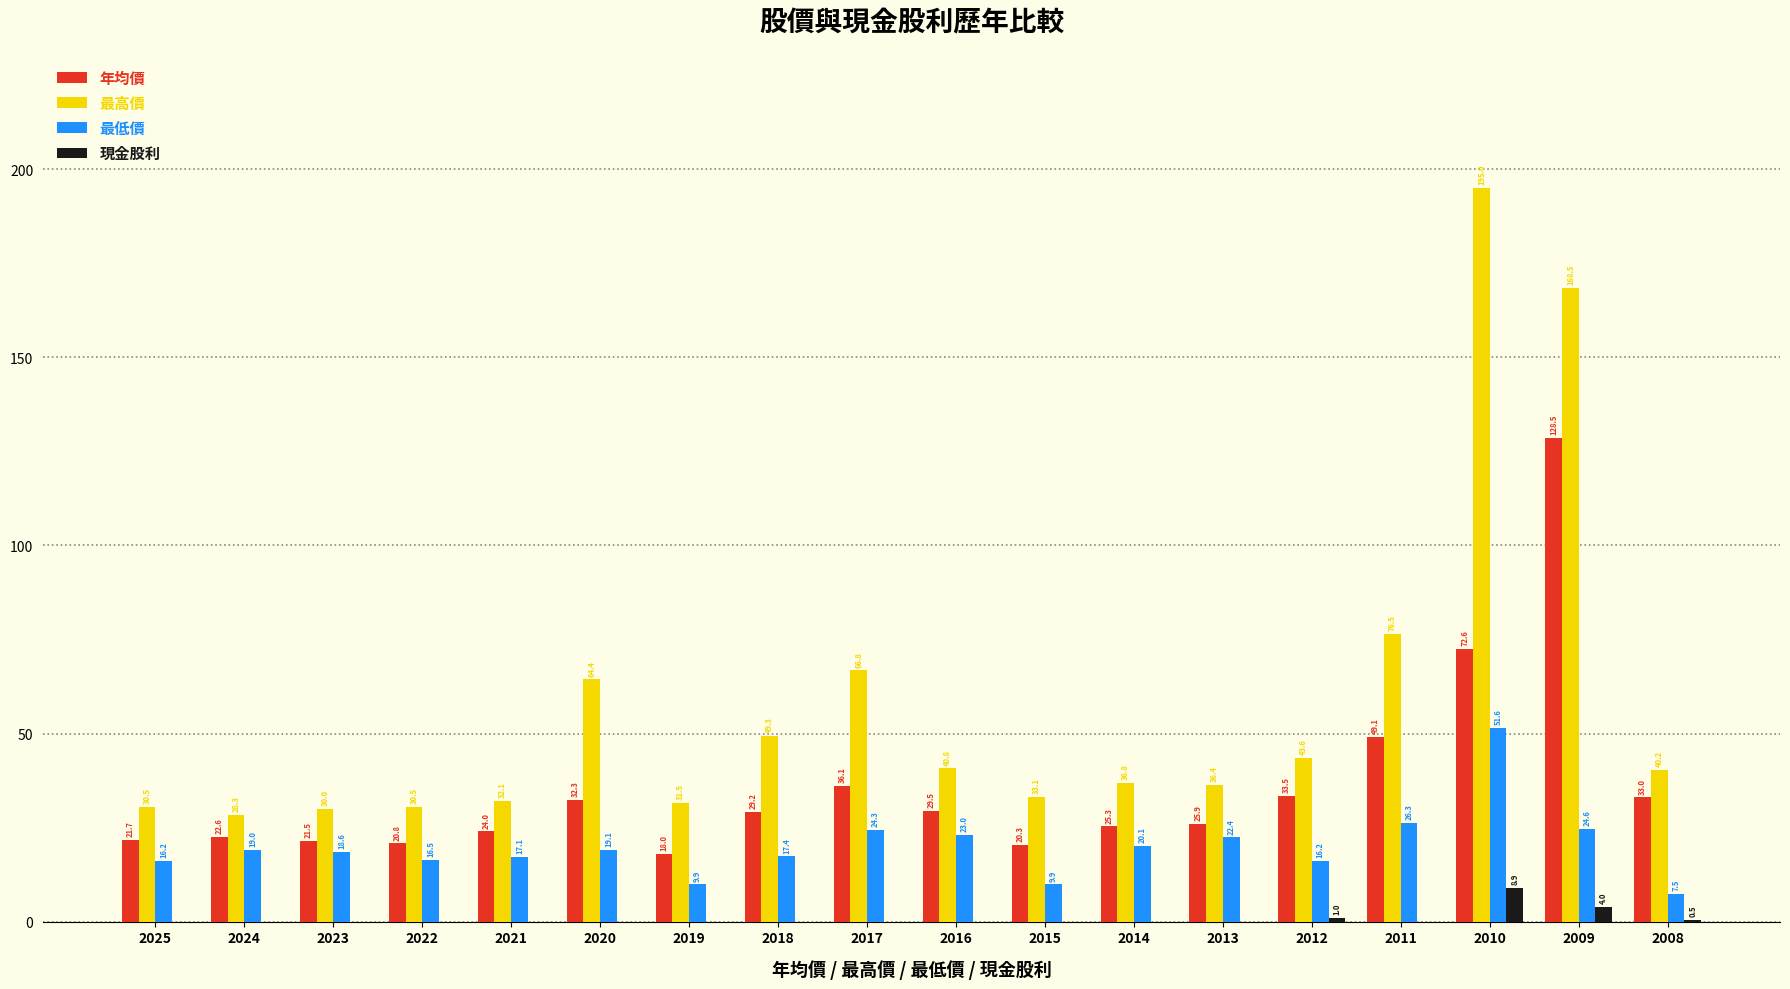

True or false: 年均價 has a value of 199.0 at 2009.

False